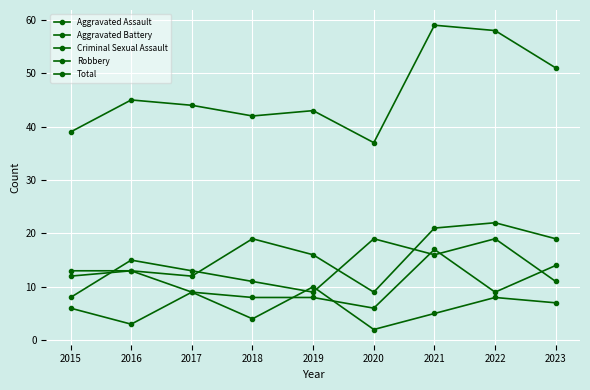

How many values in the Total series are below 44?

4